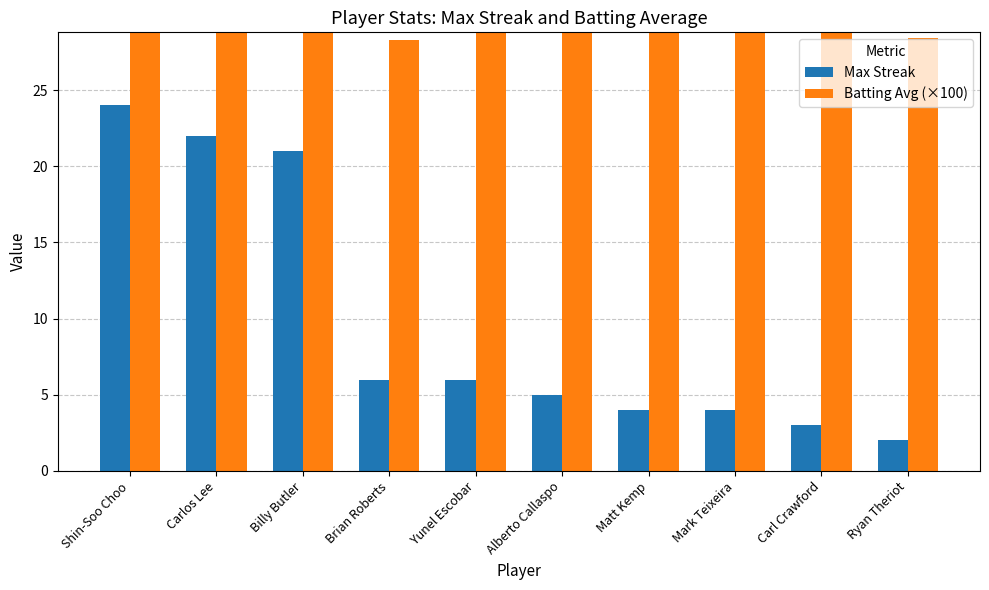

What is the label of the 2nd bar from the right?

Carl Crawford